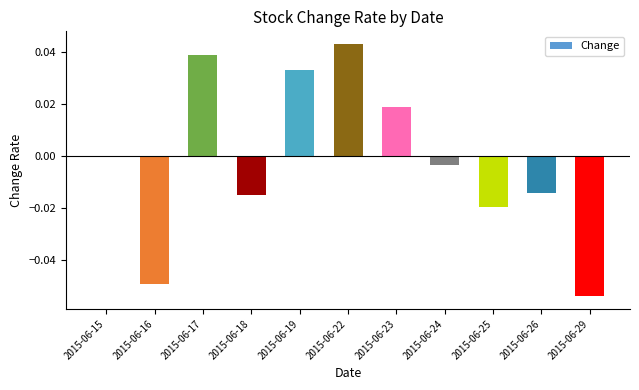

Count the number of categories in the chart.

11